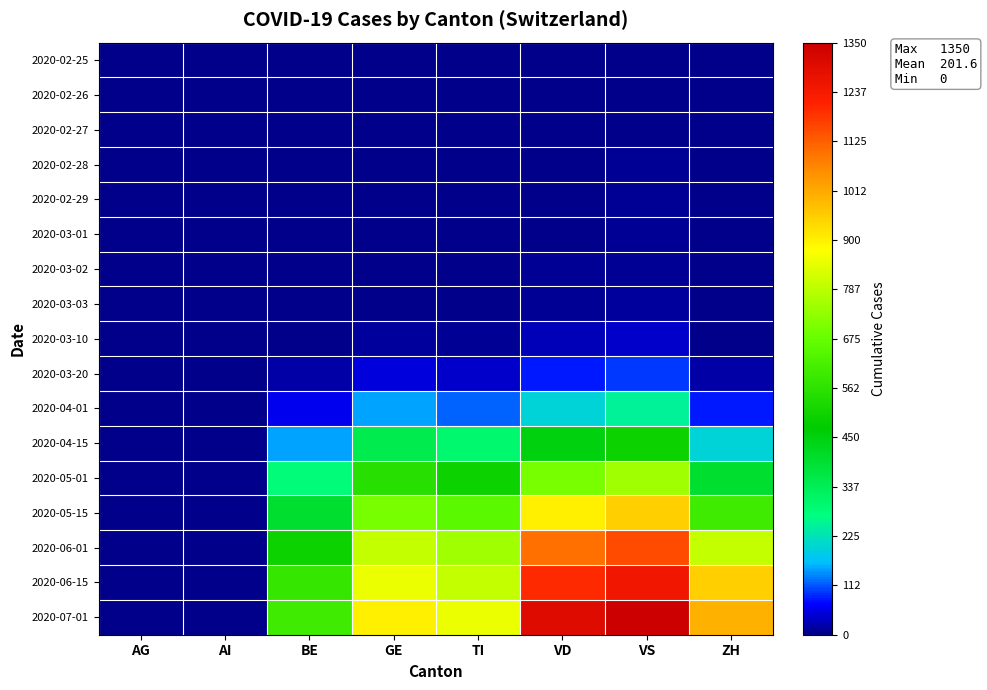

At how many categories does at least one series exceed 1119?

2